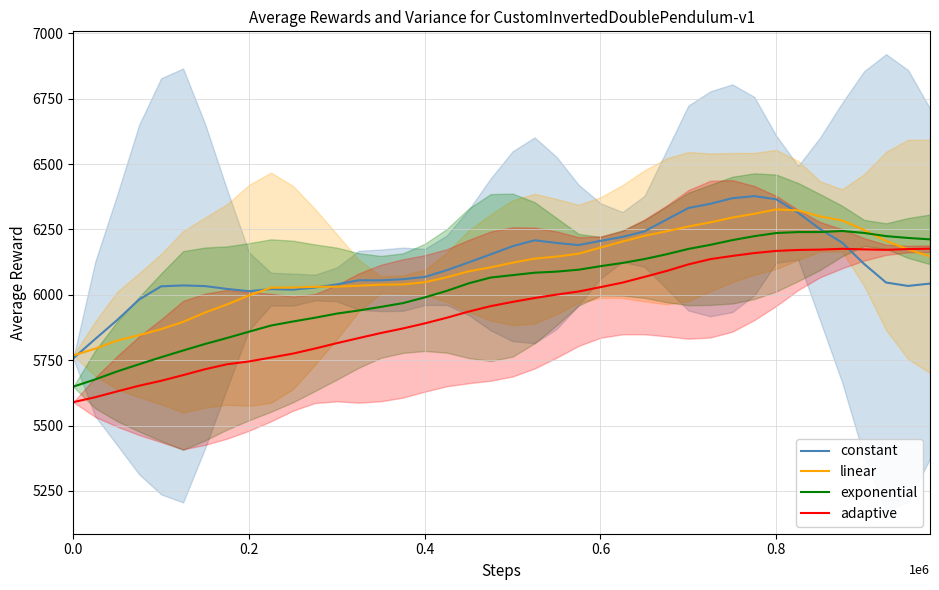

Does the chart have visible grid lines?

Yes